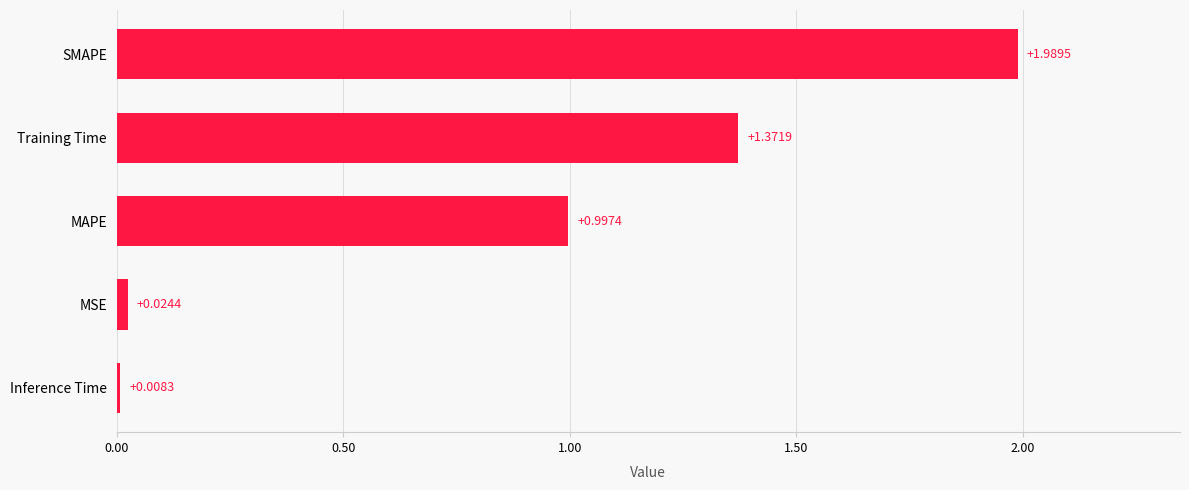

How many series are shown in this chart?

1